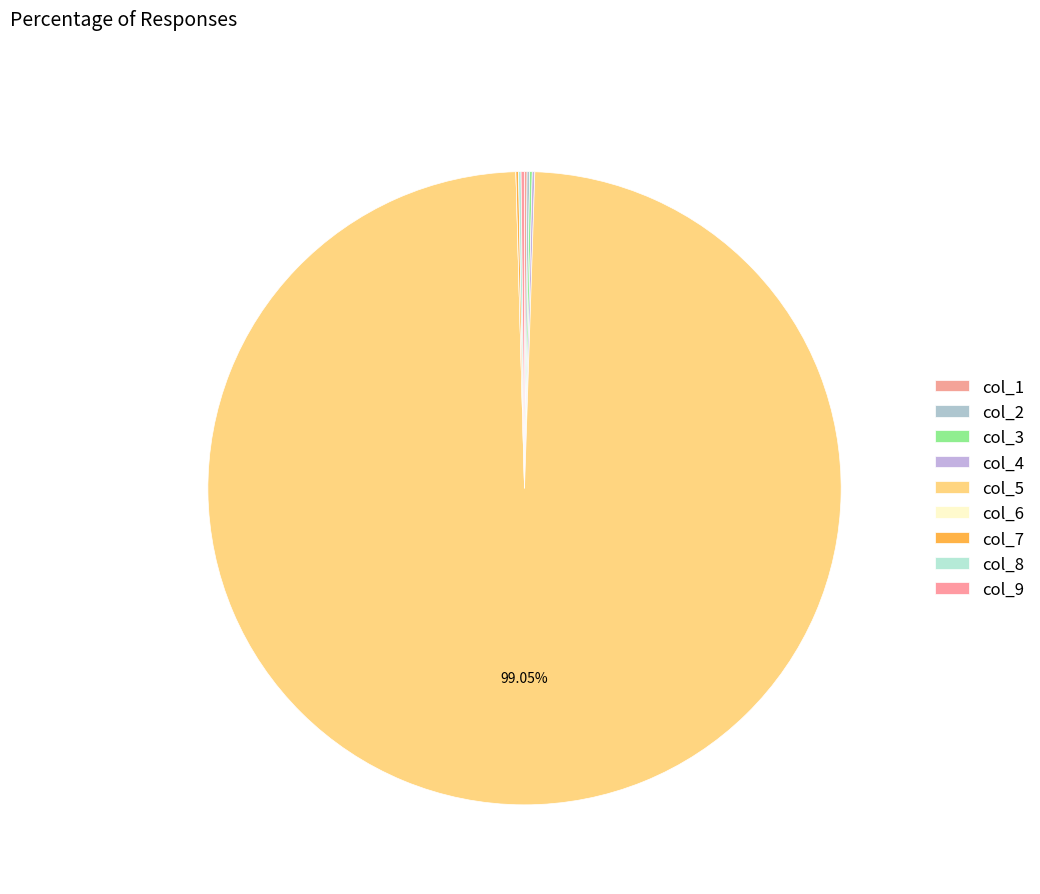

Which slice is the largest?

col_5